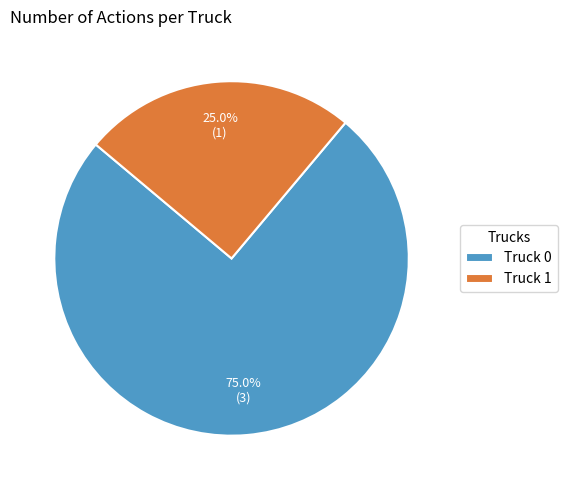

What percentage is the Truck 1 slice, to the nearest percent?

25%